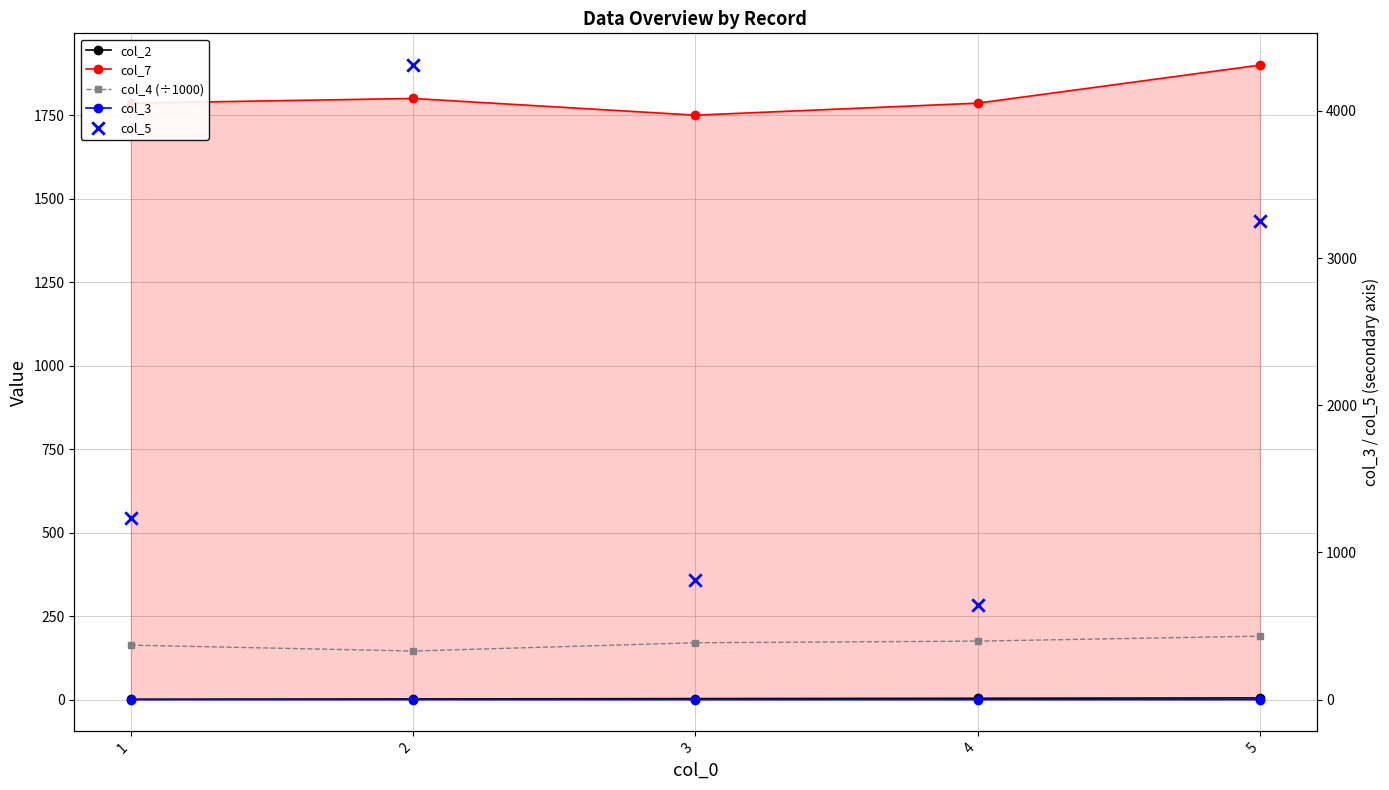

What is the total value across all series at 3?

2733.3